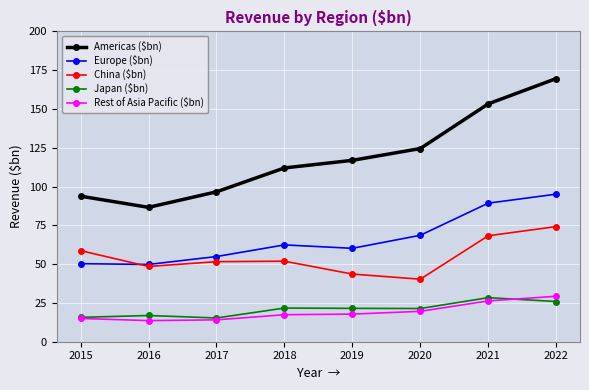

What is the lowest value of the Americas ($bn) series?

86.6